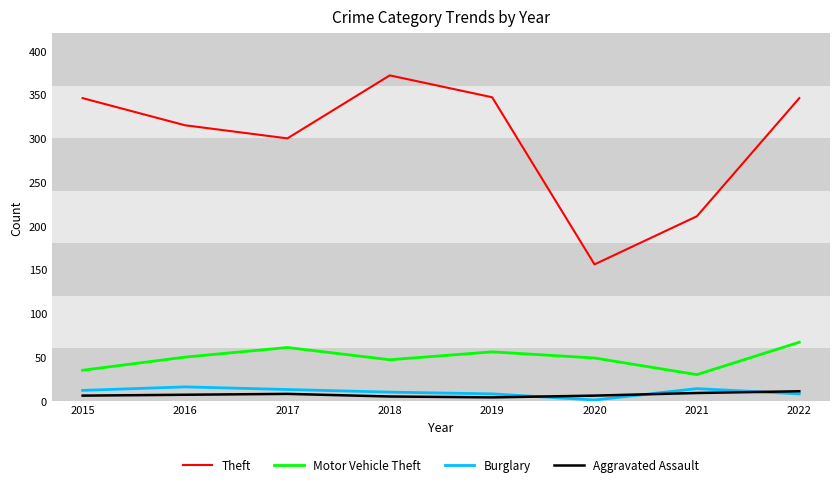

Which series has the largest range (max minus min)?

Theft